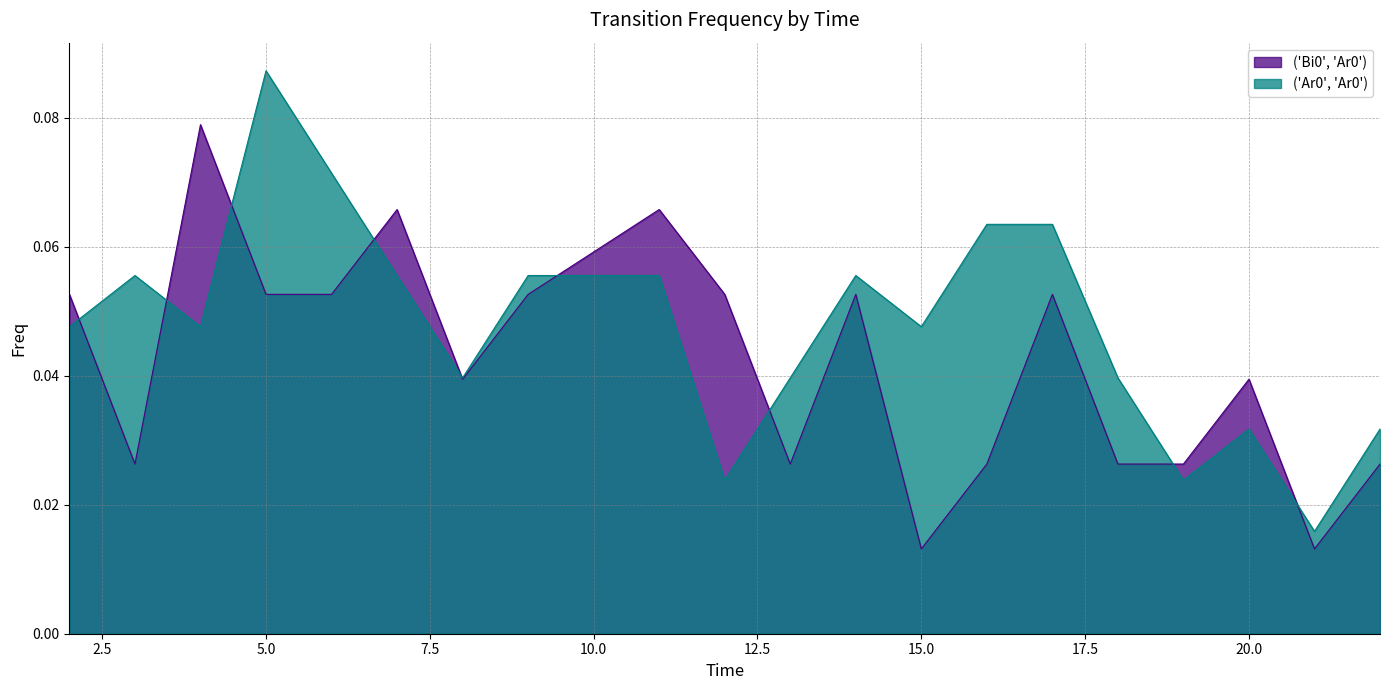

Which series changed the most between 7 and 18?

('Bi0', 'Ar0')